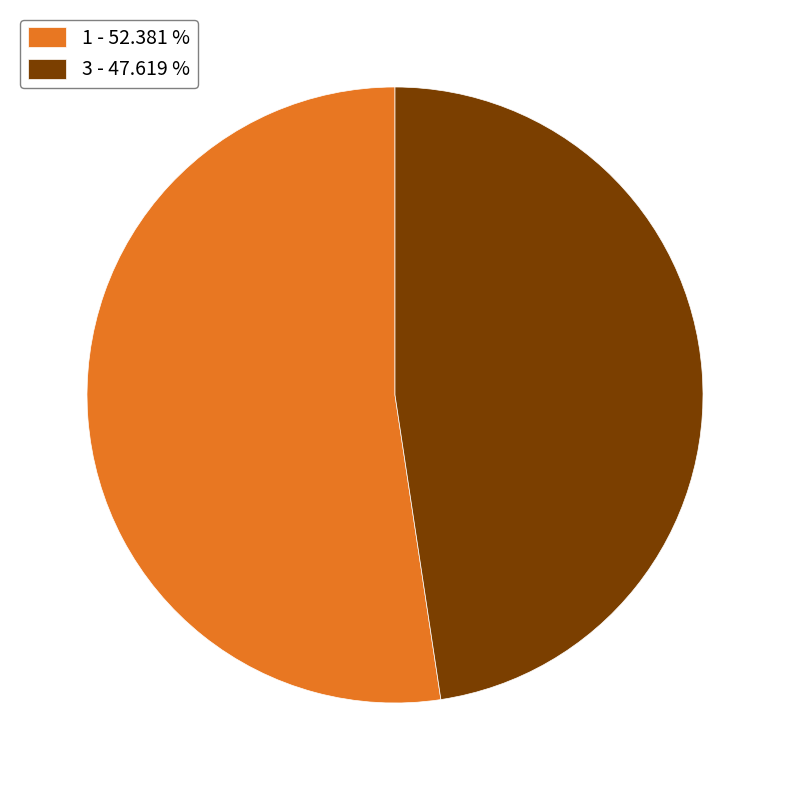

Approximately how many times larger is the value at 1 - 52.381 % compared to 3 - 47.619 %?

1.1